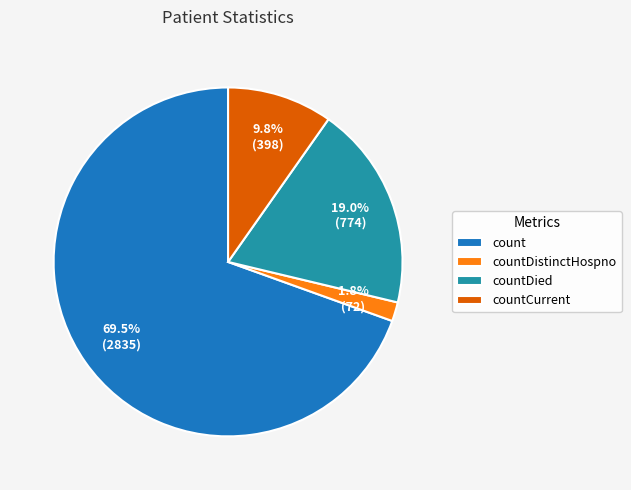

What percentage is the countDied slice, to the nearest percent?

19%